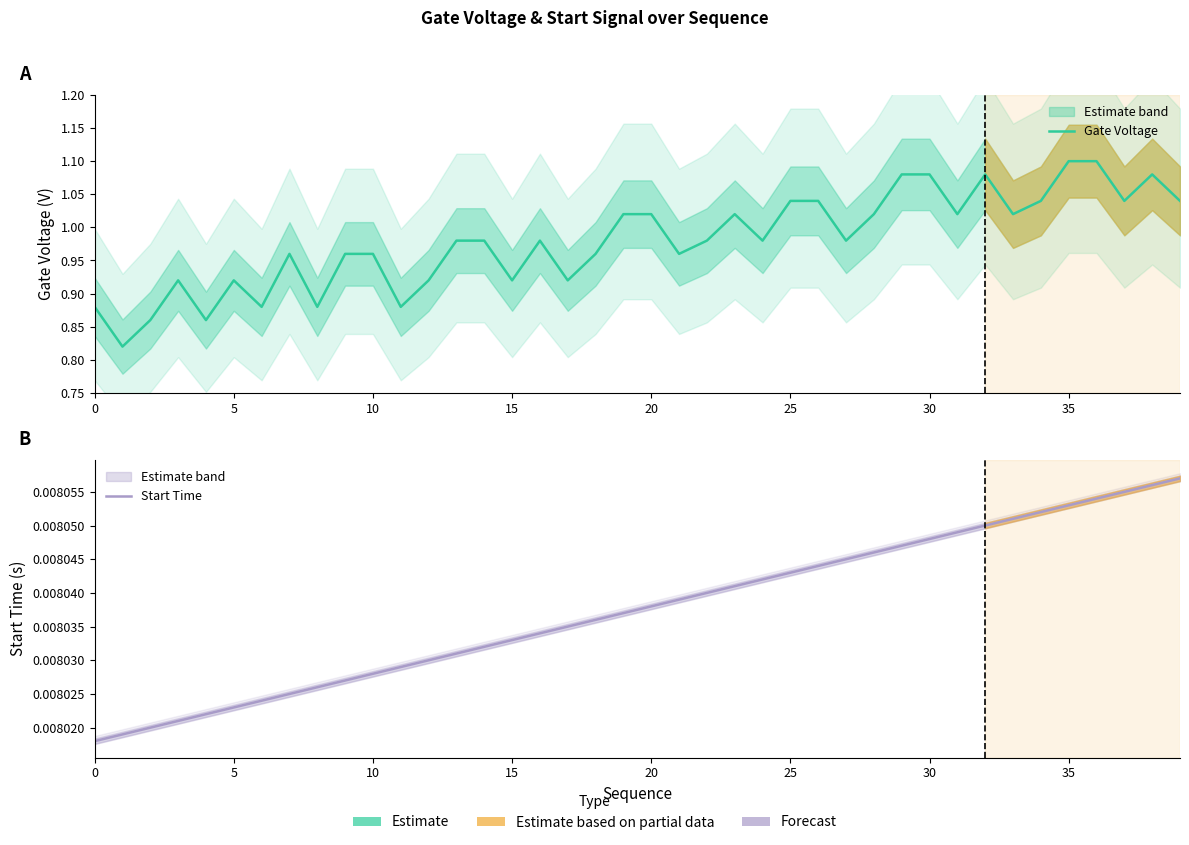

What is the average value of the Gate Voltage series?

1.0